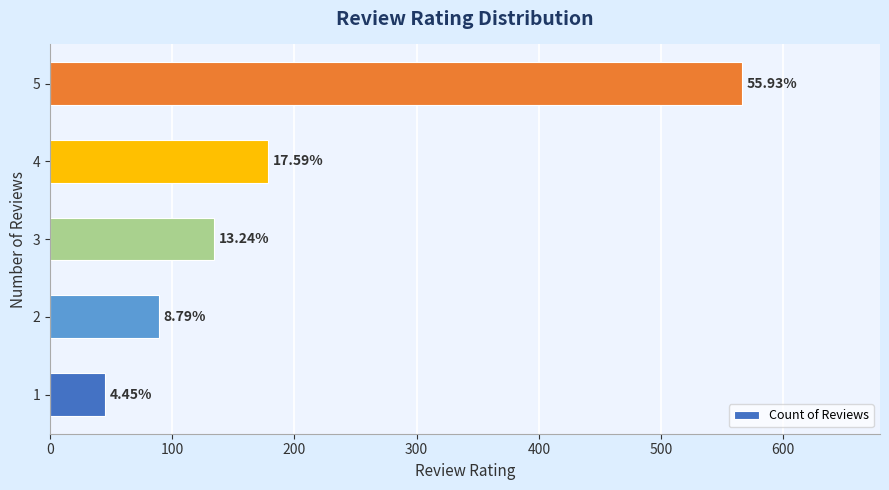

Does the chart contain any negative values?

No